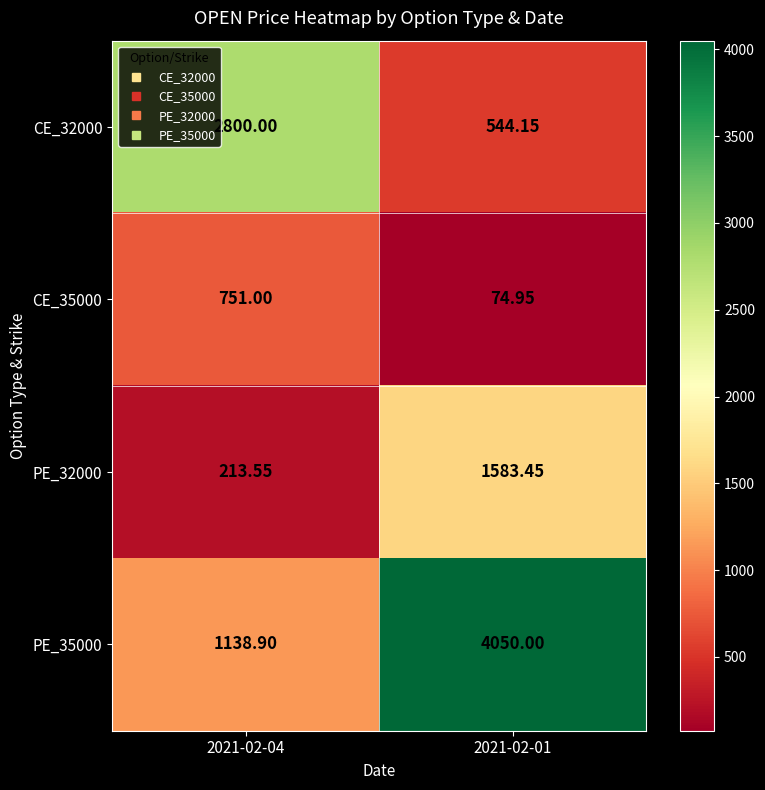

Is the value of PE_32000 at 2021-02-04 greater than the value of CE_32000 at 2021-02-01?

No